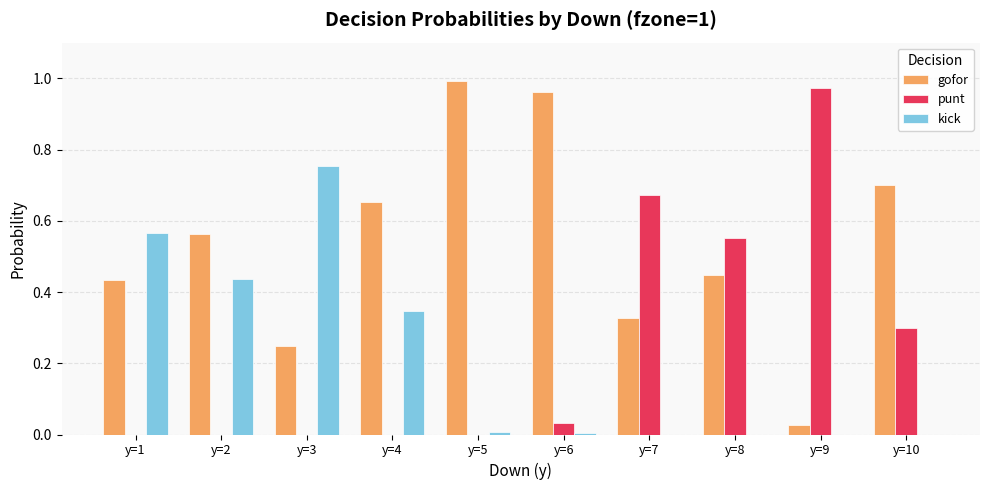

What is the sum of all kick values?

2.1